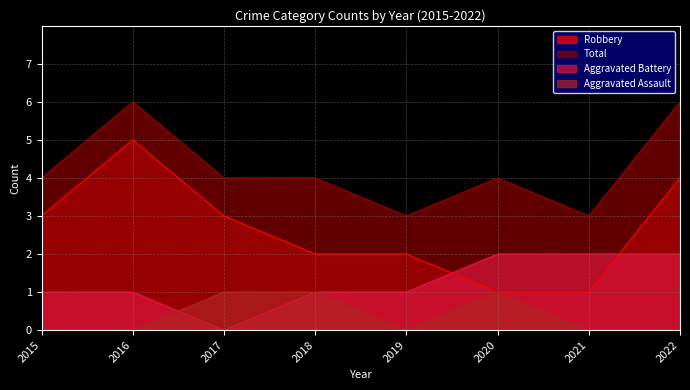

Rank the series by their average value, from highest to lowest.

Total, Robbery, Aggravated Battery, Aggravated Assault